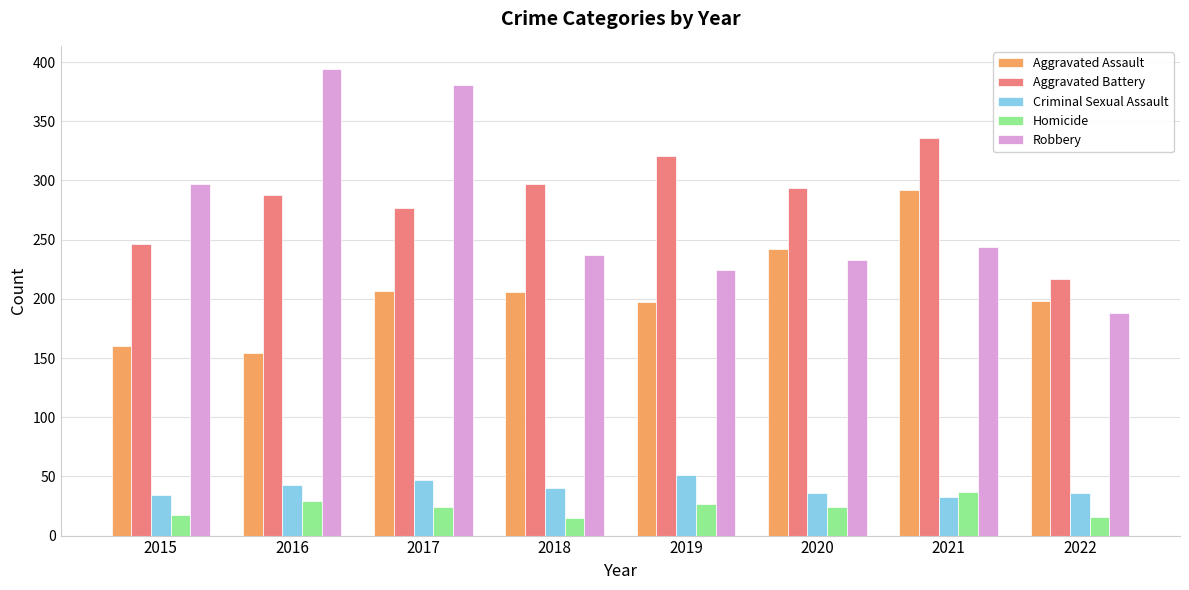

What is the minimum value shown in the chart?

15